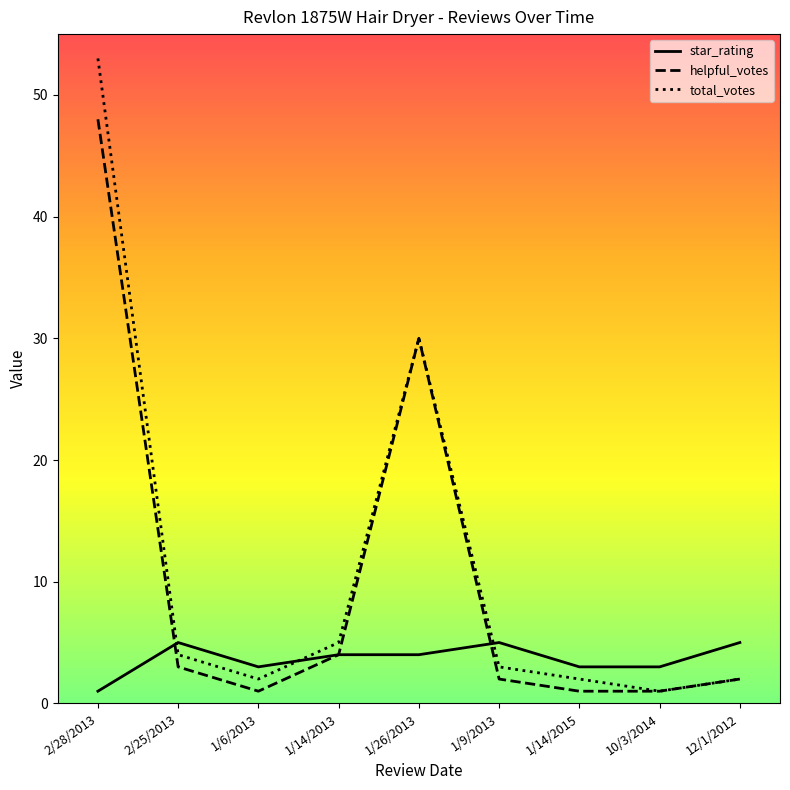

Does the chart have visible grid lines?

No